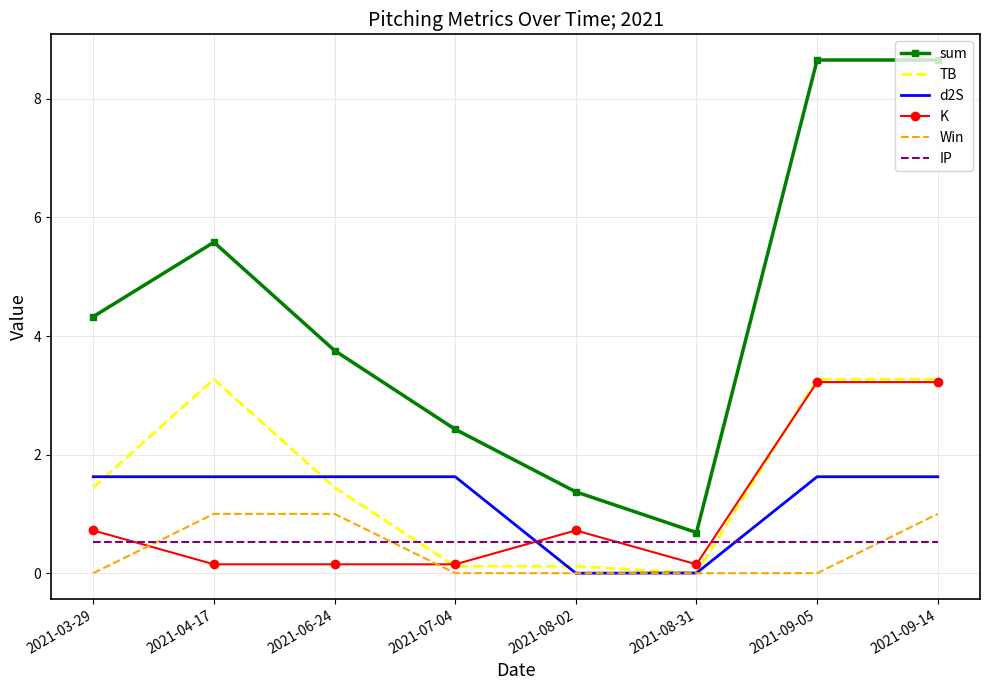

Between which two adjacent categories do K and d2S first intersect?

2021-07-04 and 2021-08-02